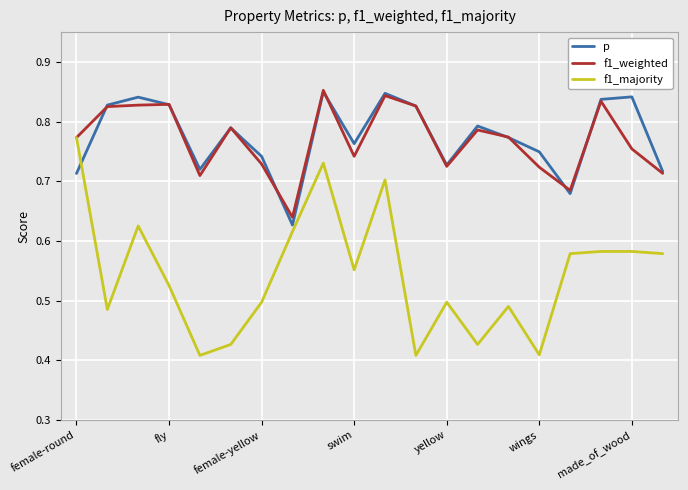

How many distinct data groups are displayed?

3